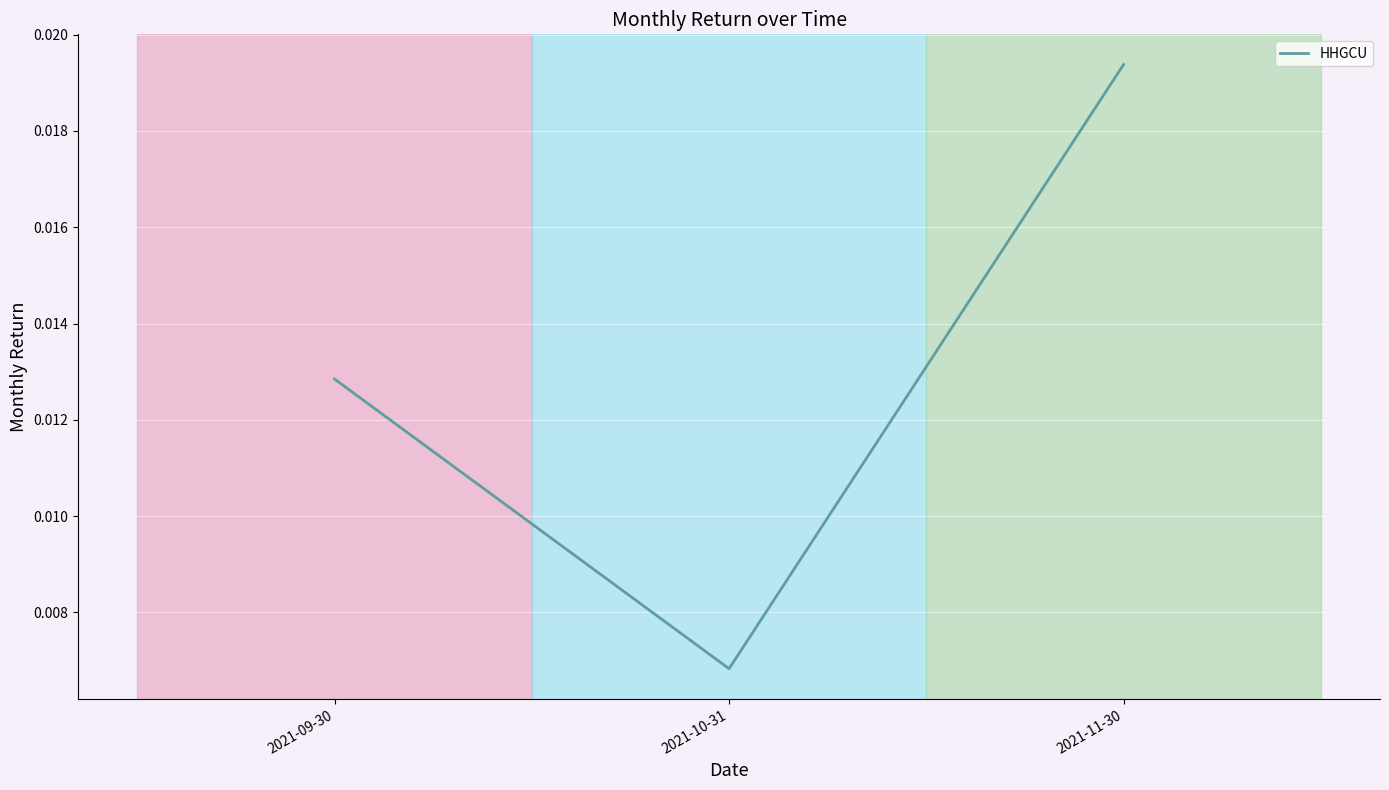

At which label is the value closest to 0?

2021-10-31